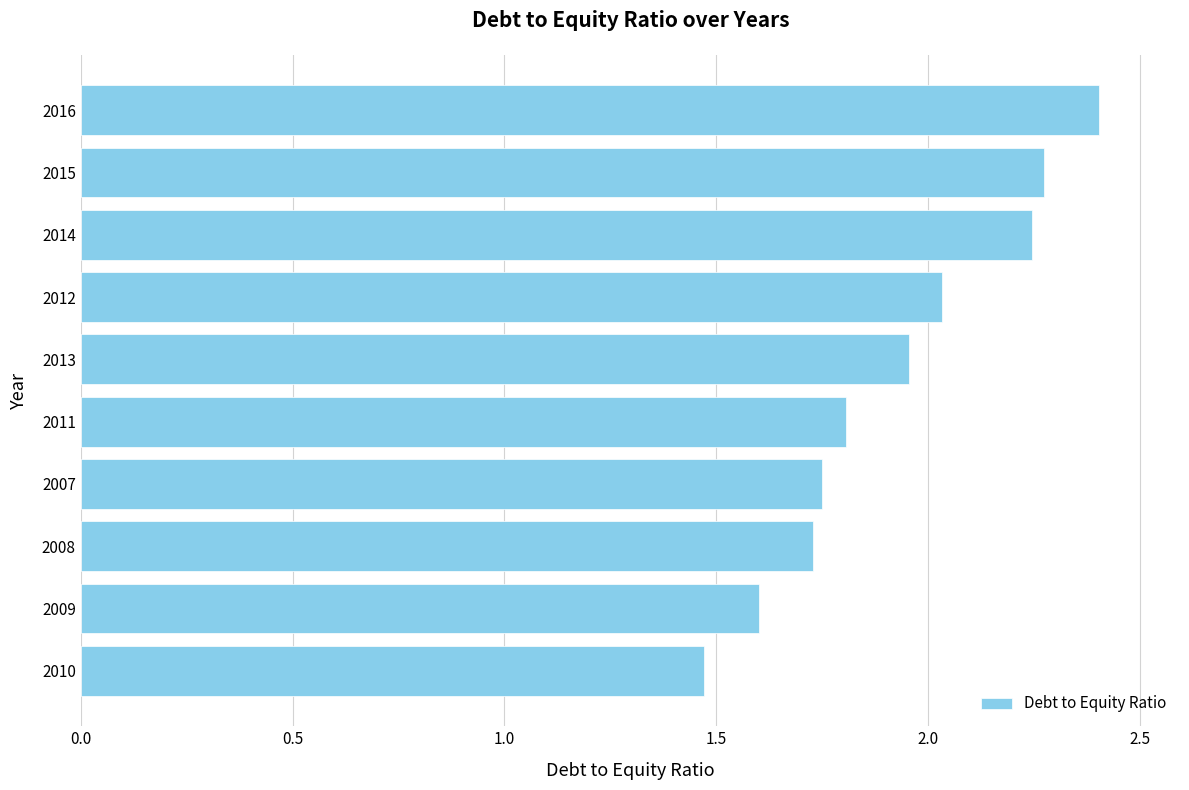

What is the difference between the maximum and minimum values?

0.9